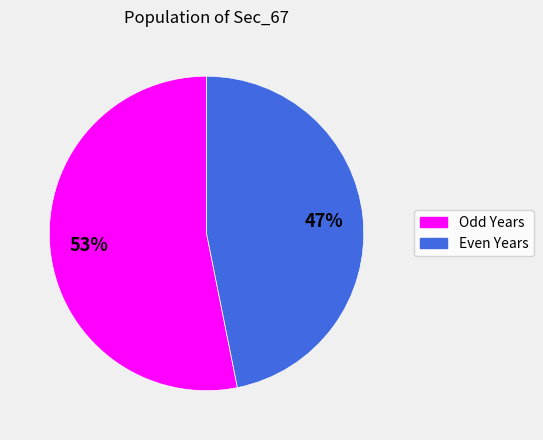

To the nearest percent, what is the difference between the largest and smallest slice percentages?

6%